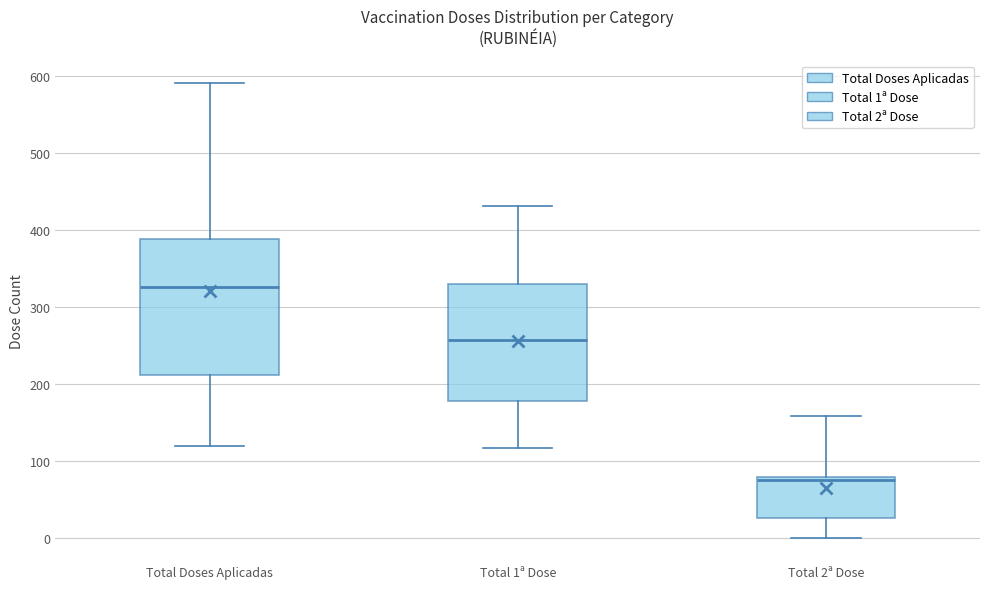

Comparing the boxes themselves (not the whiskers), which one is the tallest?

Total Doses Aplicadas